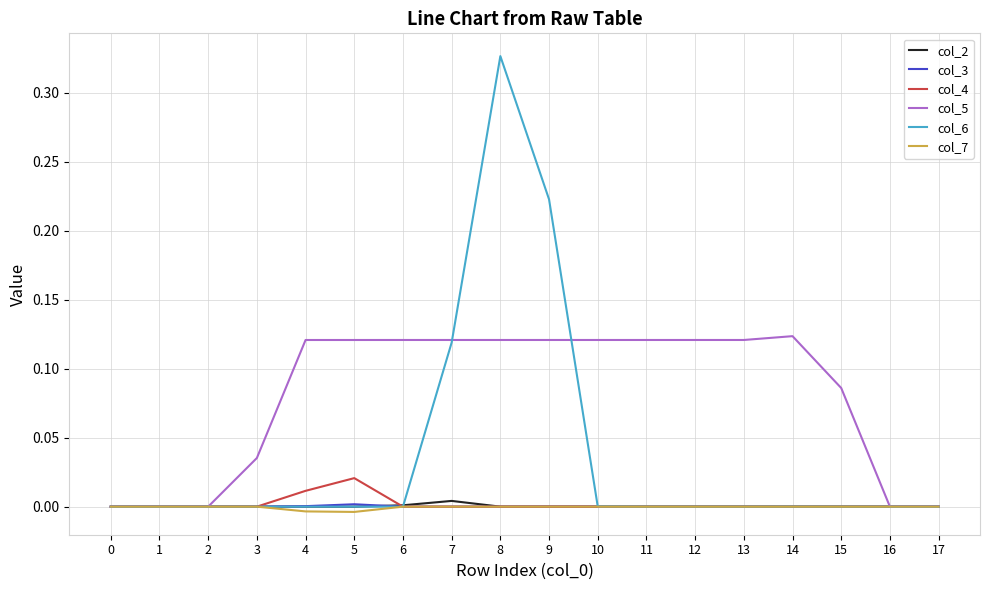

How many series are shown in this chart?

6